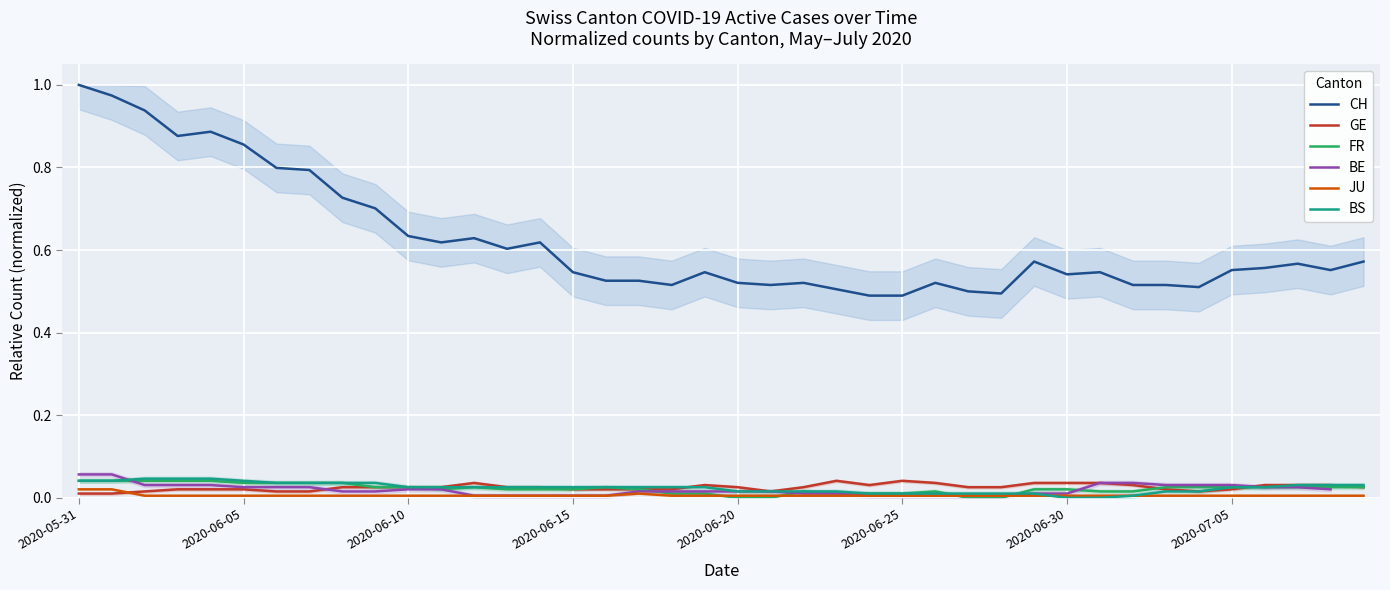

What is the label of the 28th point from the right?

12